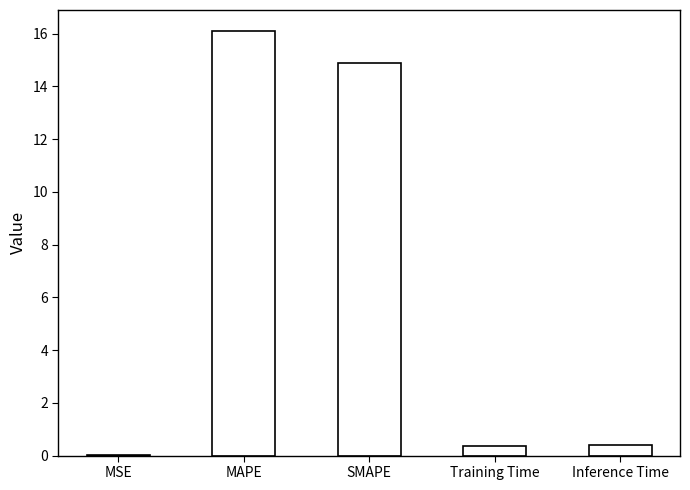

The value at Inference Time is 0.4. True or false?

True